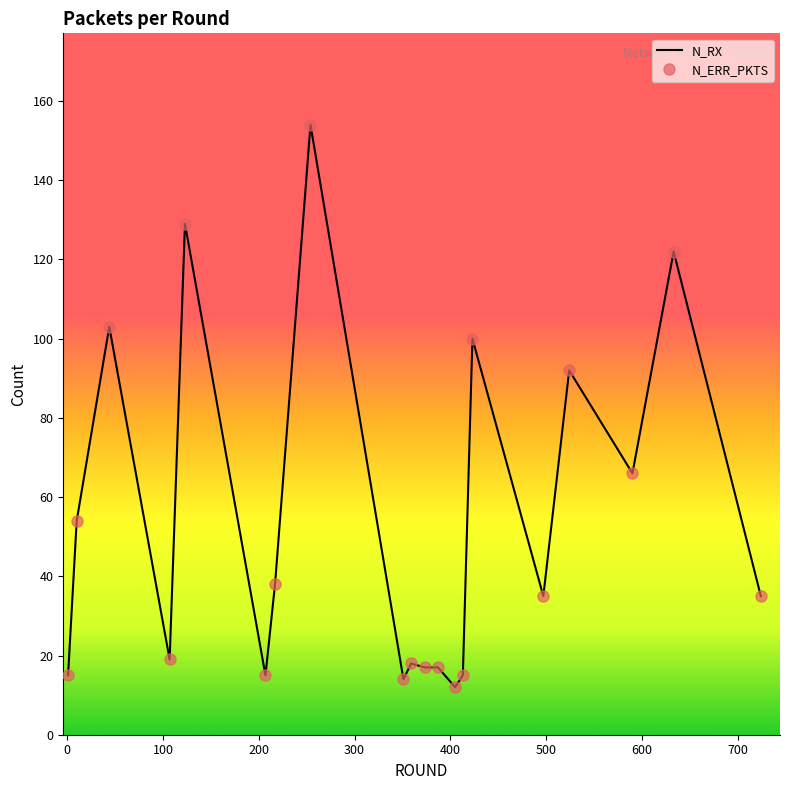

List the series in order of their peak value, lowest first.

N_RX, N_ERR_PKTS